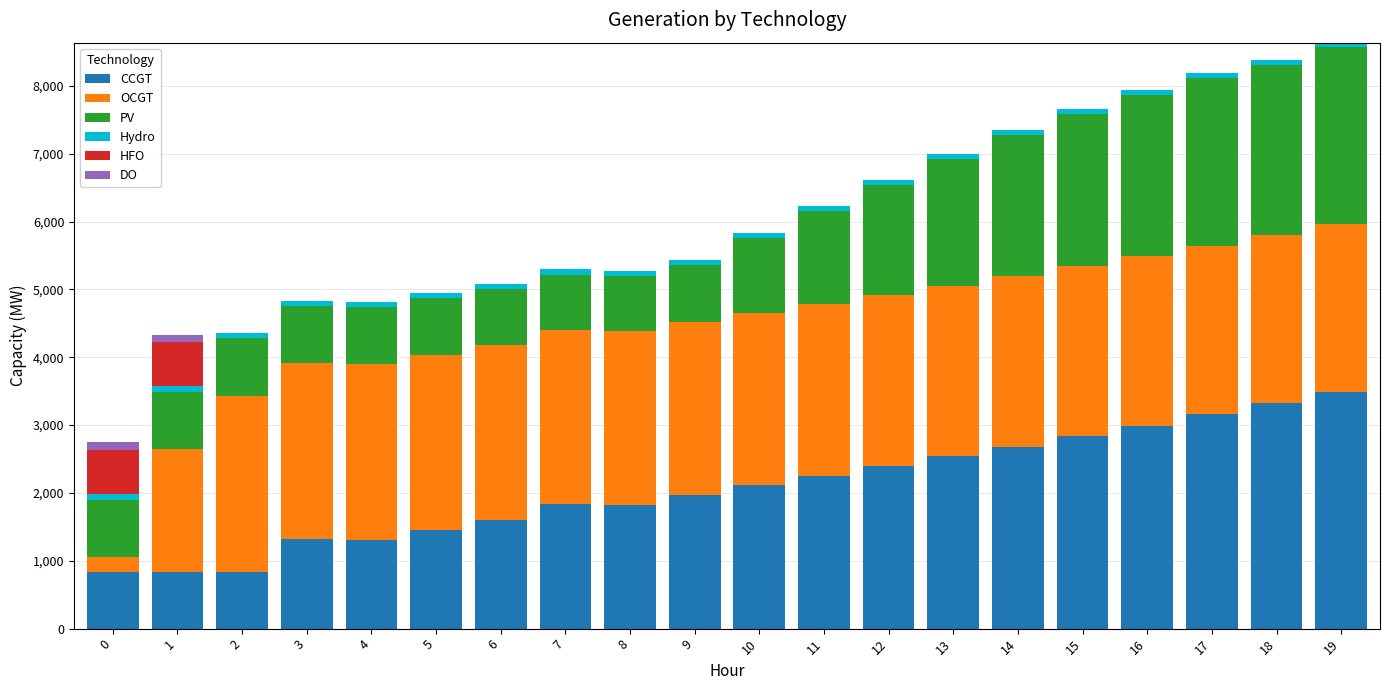

What is the sum of all CCGT values?

41594